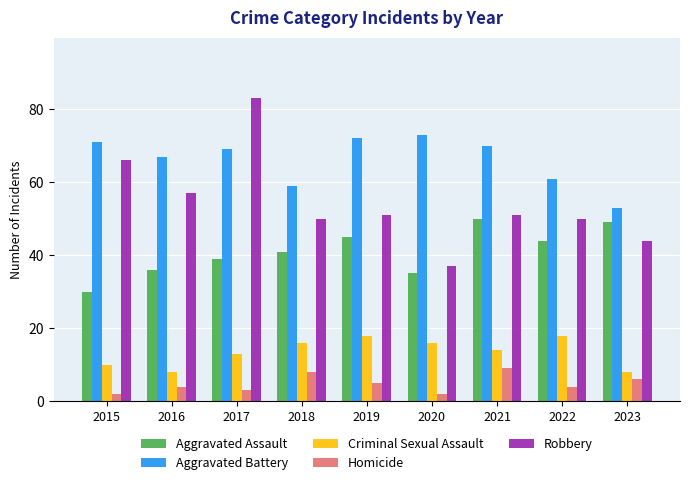

Reading left to right, what are all the values shown in this chart?

Aggravated Assault: 2015=30	2016=36	2017=39	2018=41	2019=45	2020=35	2021=50	2022=44	2023=49
Aggravated Battery: 2015=71	2016=67	2017=69	2018=59	2019=72	2020=73	2021=70	2022=61	2023=53
Criminal Sexual Assault: 2015=10	2016=8	2017=13	2018=16	2019=18	2020=16	2021=14	2022=18	2023=8
Homicide: 2015=2	2016=4	2017=3	2018=8	2019=5	2020=2	2021=9	2022=4	2023=6
Robbery: 2015=66	2016=57	2017=83	2018=50	2019=51	2020=37	2021=51	2022=50	2023=44